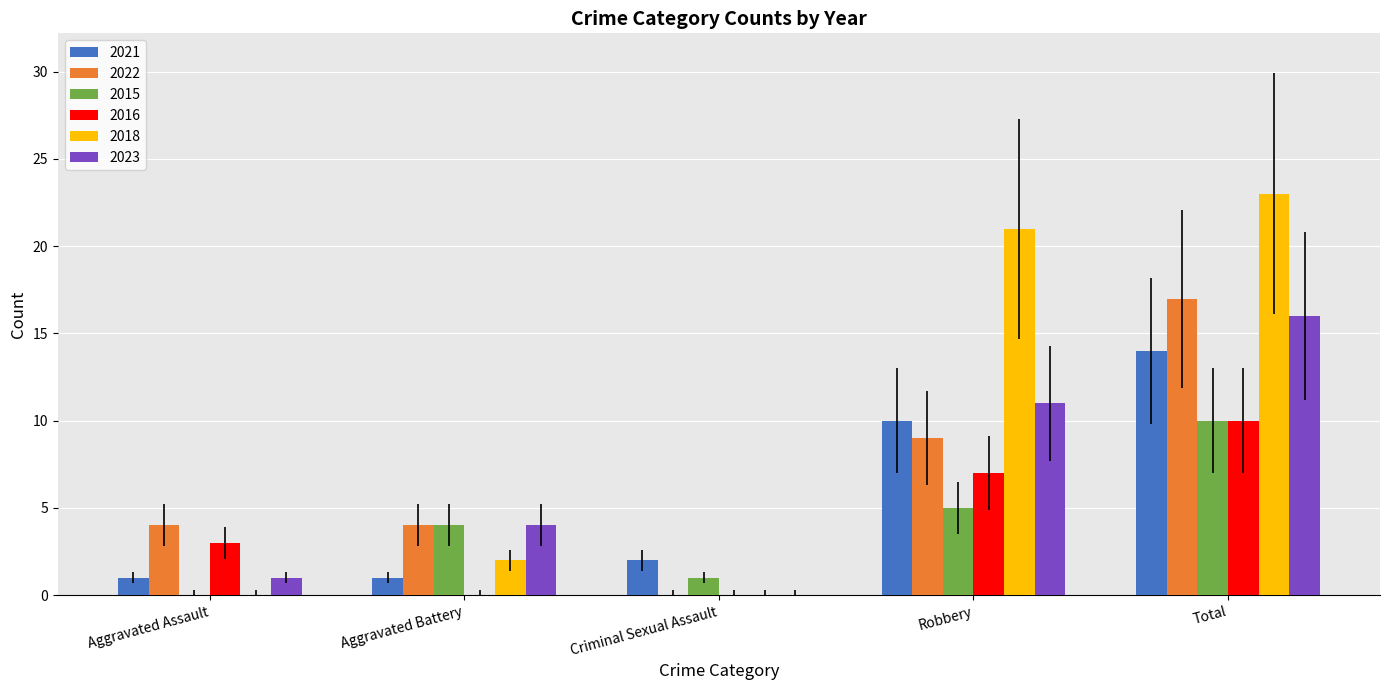

Reading left to right, list all the values displayed in this chart.

2021: Aggravated Assault=1	Aggravated Battery=1	Criminal Sexual Assault=2	Robbery=10	Total=14
2022: Aggravated Assault=4	Aggravated Battery=4	Criminal Sexual Assault=0	Robbery=9	Total=17
2015: Aggravated Assault=0	Aggravated Battery=4	Criminal Sexual Assault=1	Robbery=5	Total=10
2016: Aggravated Assault=3	Aggravated Battery=0	Criminal Sexual Assault=0	Robbery=7	Total=10
2018: Aggravated Assault=0	Aggravated Battery=2	Criminal Sexual Assault=0	Robbery=21	Total=23
2023: Aggravated Assault=1	Aggravated Battery=4	Criminal Sexual Assault=0	Robbery=11	Total=16